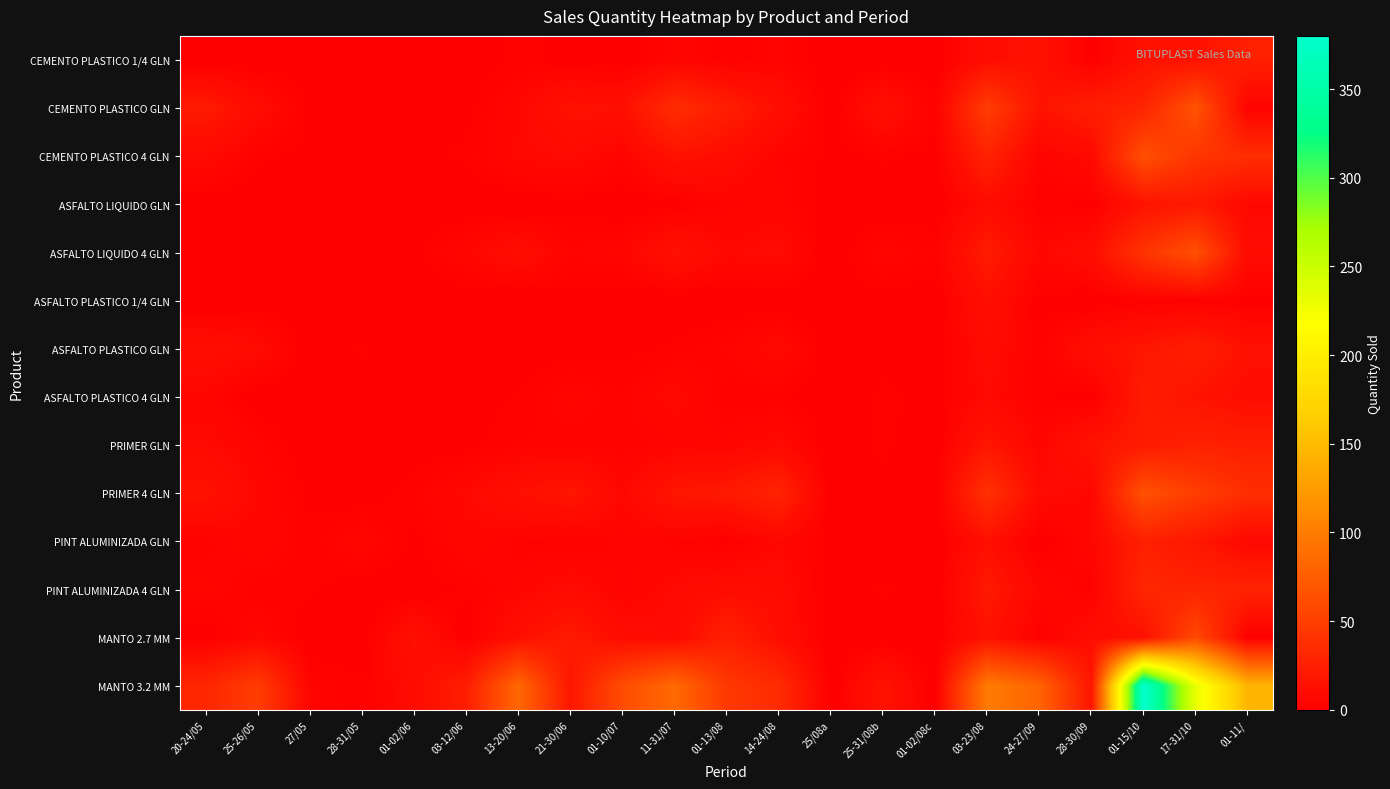

At which category is the sum across all series the highest?

01-15/10